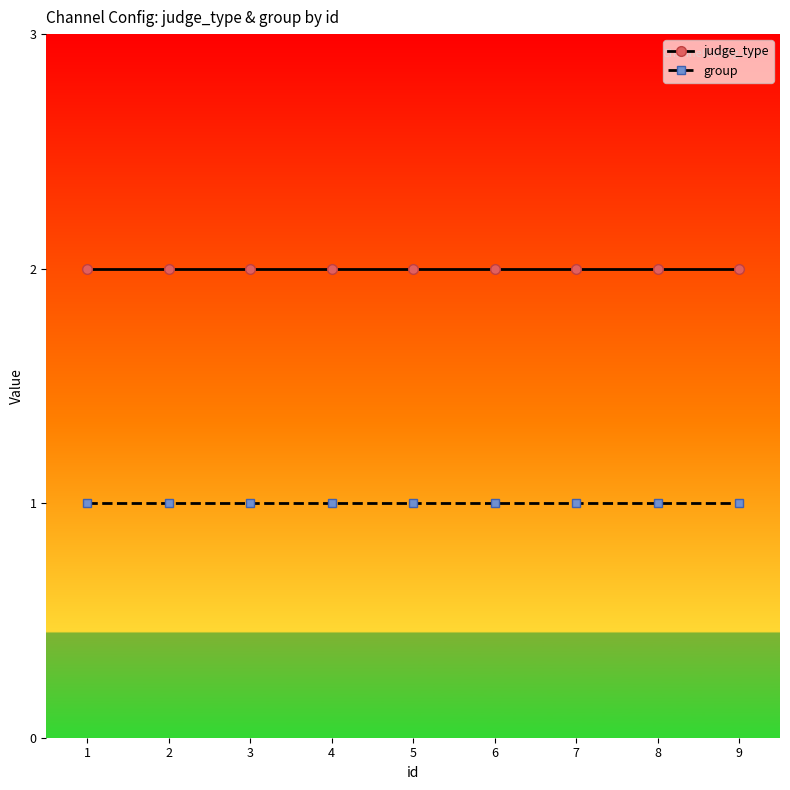

Is the value of group at 2 greater than the value of judge_type at 1?

No